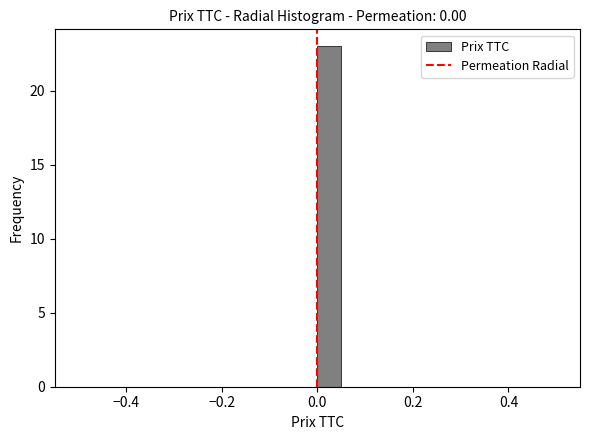

Read against the x-axis, roughly where is the centre of the tallest bar?

0.02